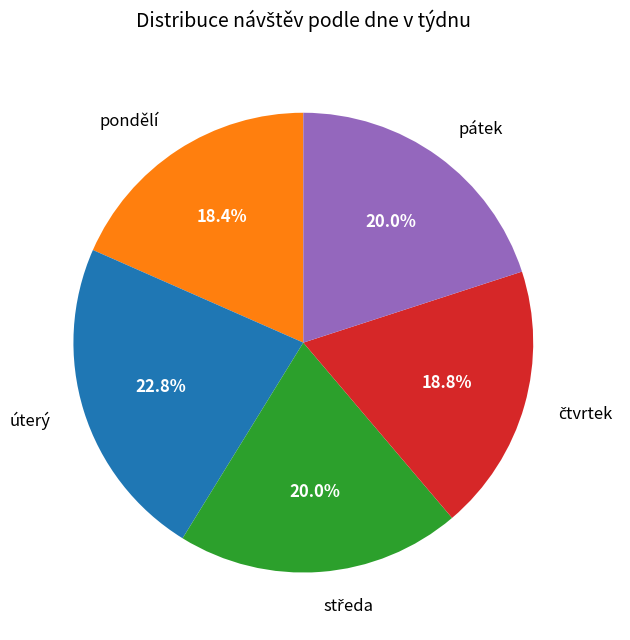

Do pondělí and pátek together represent more than half of the pie?

No